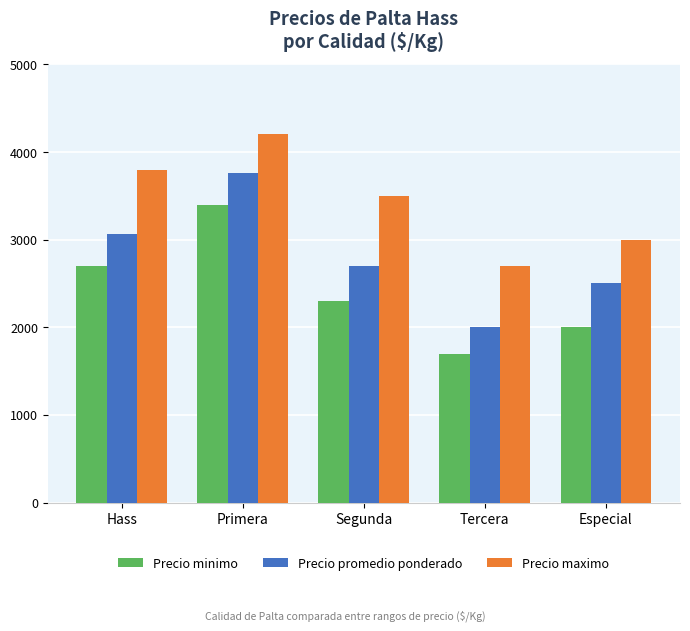

Which category has the highest value in the Precio minimo series?

Primera